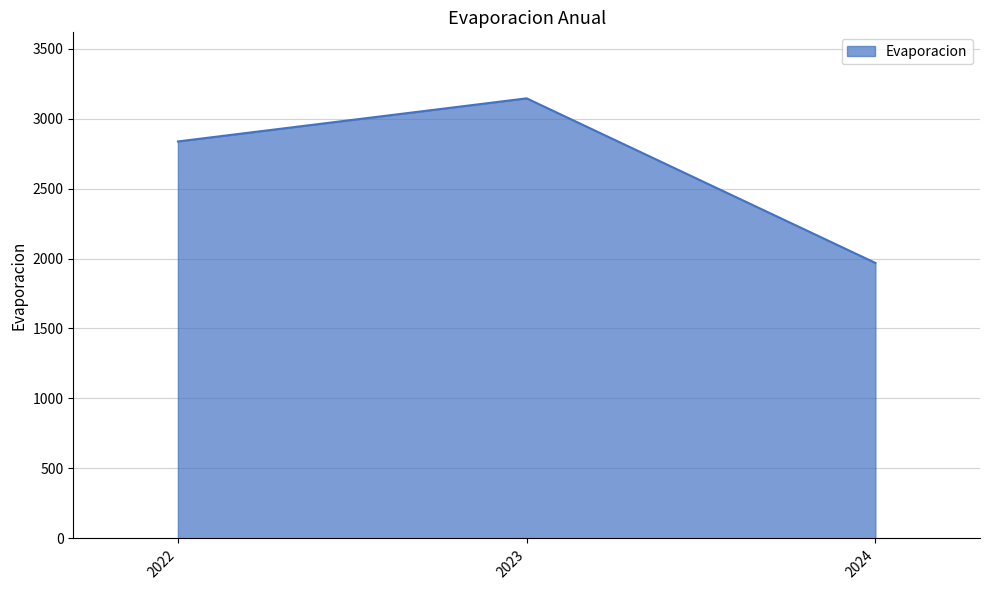

What is the minimum value shown in the chart?

1968.5